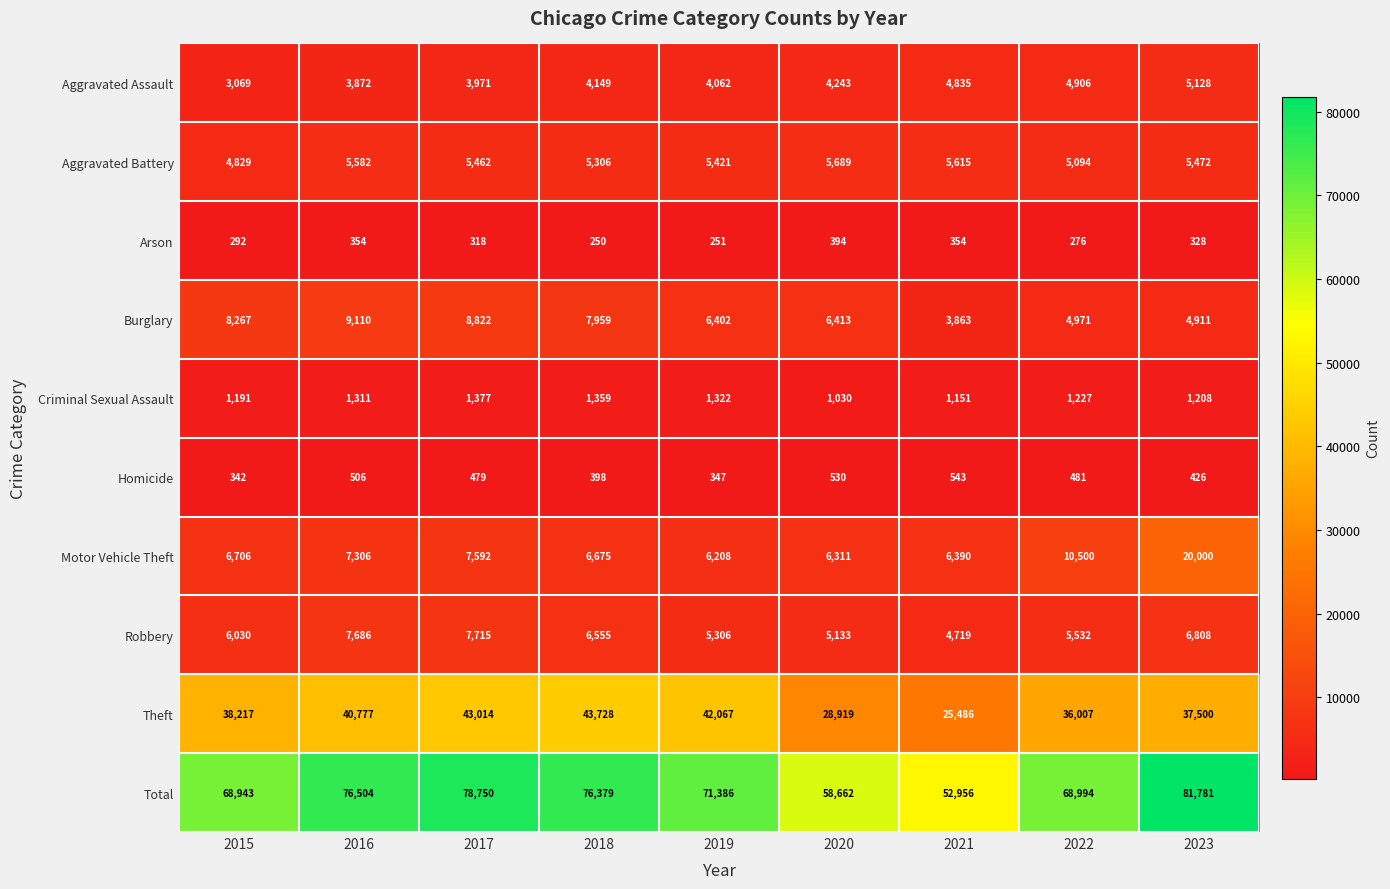

What is the lowest value of the Motor Vehicle Theft series?

6208